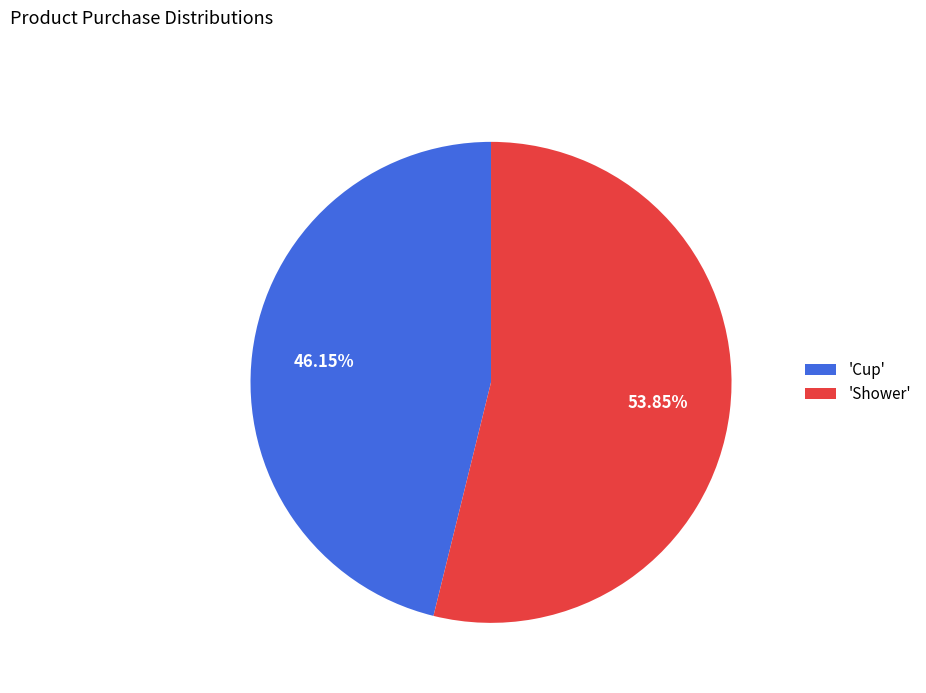

To the nearest percent, what is the average slice percentage?

50%